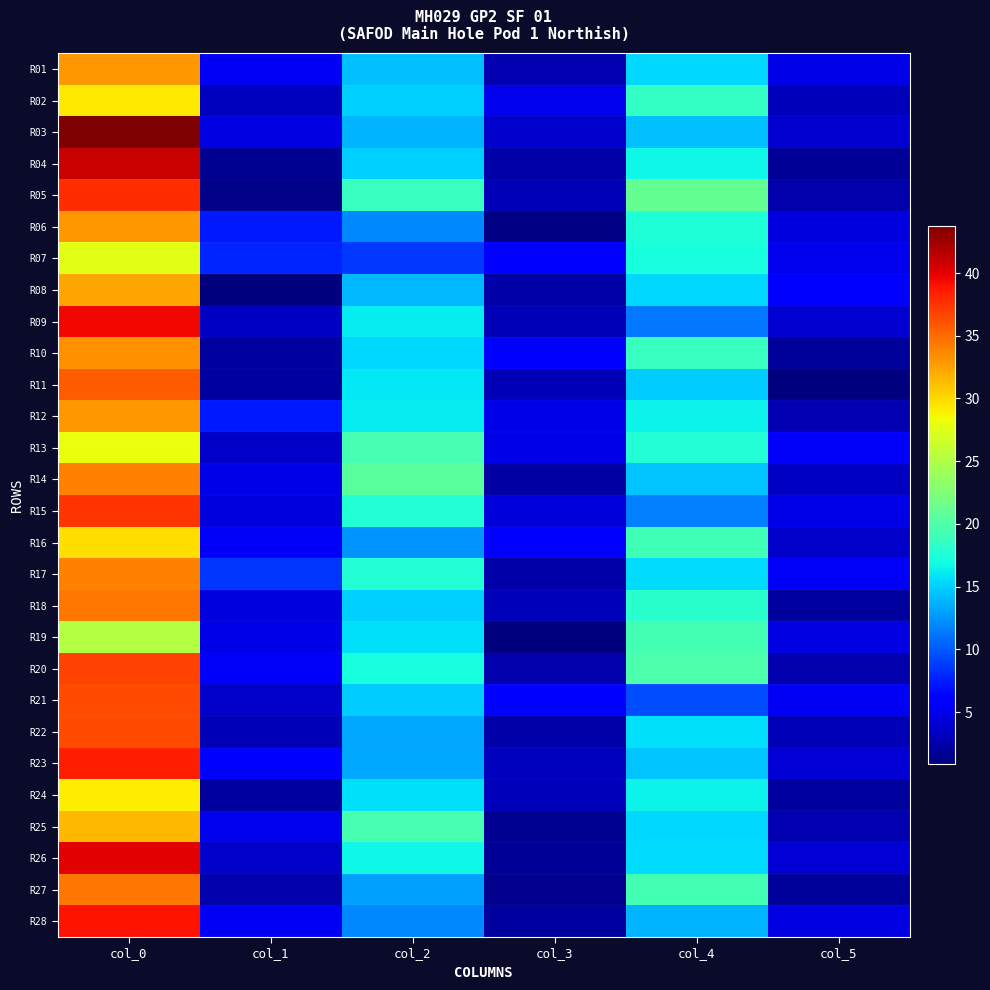

Between col_0 and col_1, which is larger?

col_0